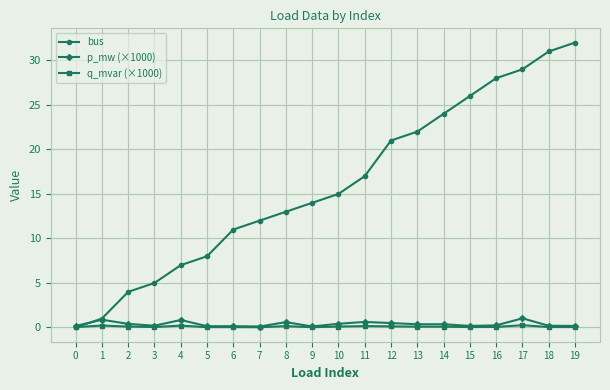

What value does the p_mw (×1000) series have at 4?

0.8